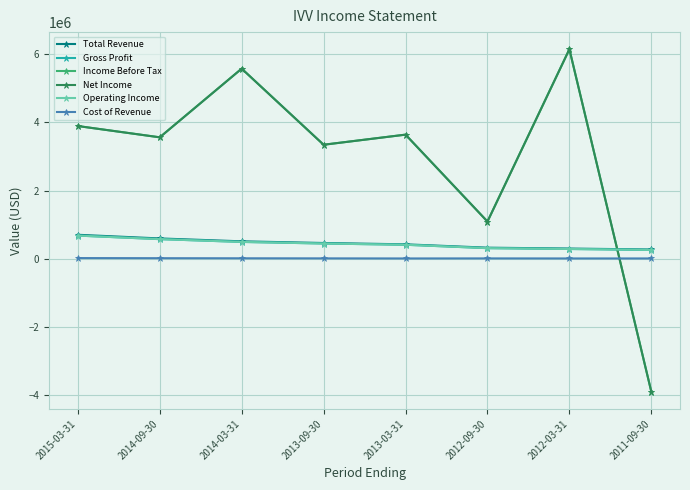

Does the chart have visible grid lines?

Yes